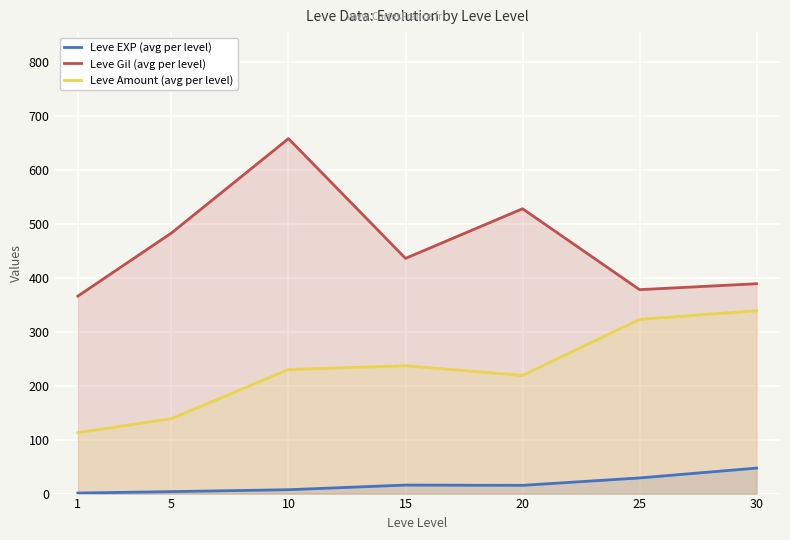

Reading left to right, what are all the values shown in this chart?

Leve EXP (avg per level): 1=1.0	5=3.7	10=7.2	15=15.8	20=15.3	25=29.0	30=47.3
Leve Gil (avg per level): 1=366.0	5=483.0	10=658.0	15=436.0	20=528.0	25=378.0	30=389.0
Leve Amount (avg per level): 1=113.0	5=139.0	10=230.0	15=237.0	20=219.0	25=323.0	30=339.0